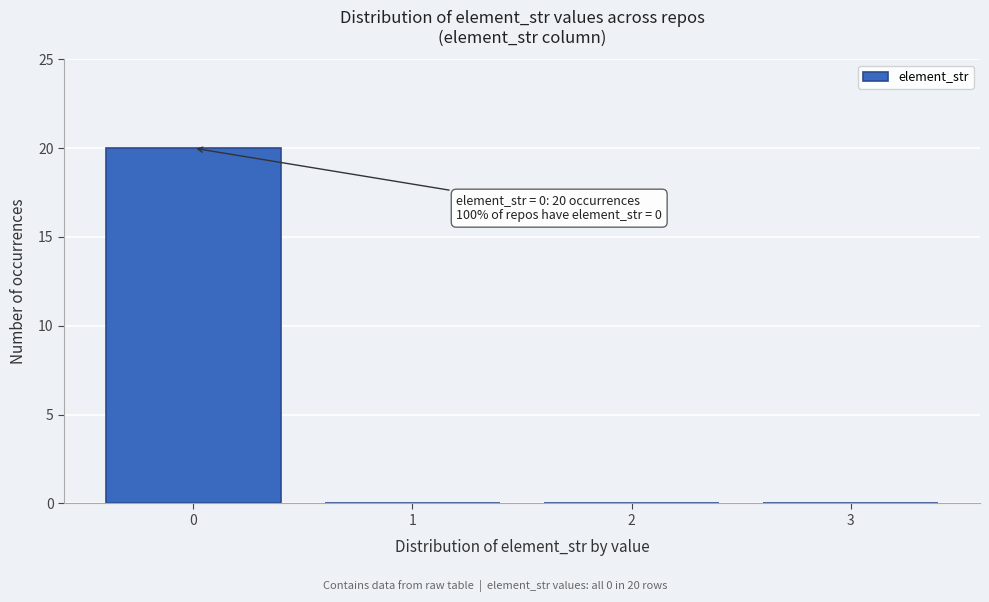

Over which range of the x-axis is the bar tallest?

-0.5 to 0.5